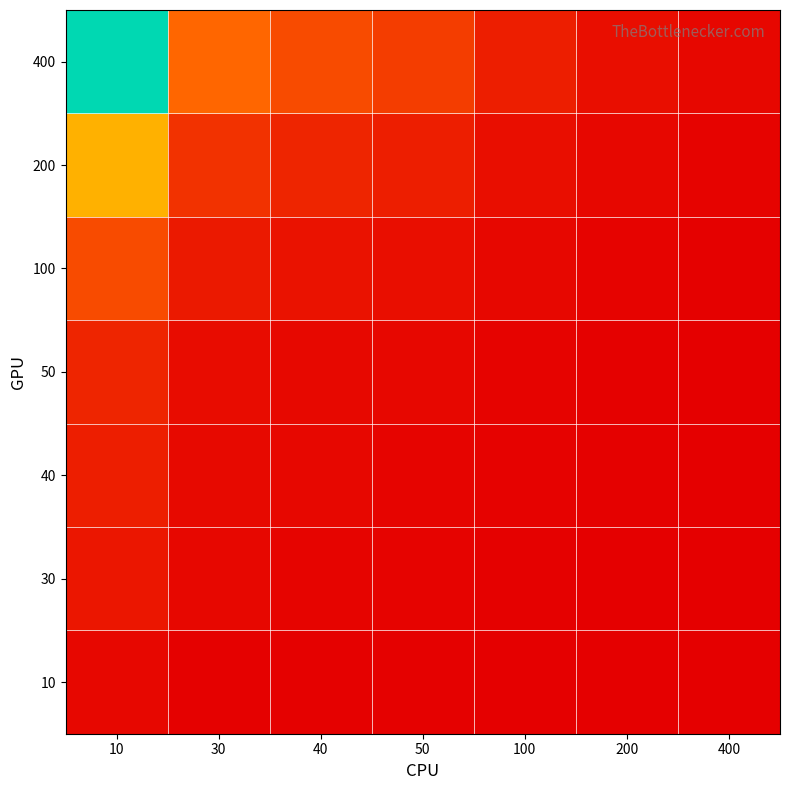

Which has a higher value, 100 or 50?

50